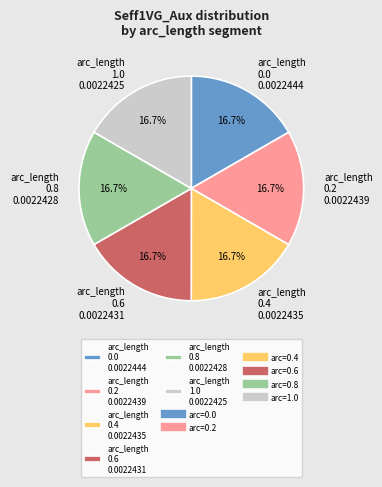

What percentage is NOT represented by arc_length 0.2 0.0022439?

83.3%